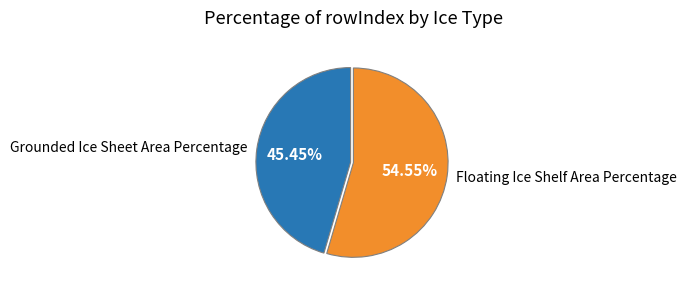

Is it true that Grounded Ice Sheet Area Percentage is 45% of the pie?

True